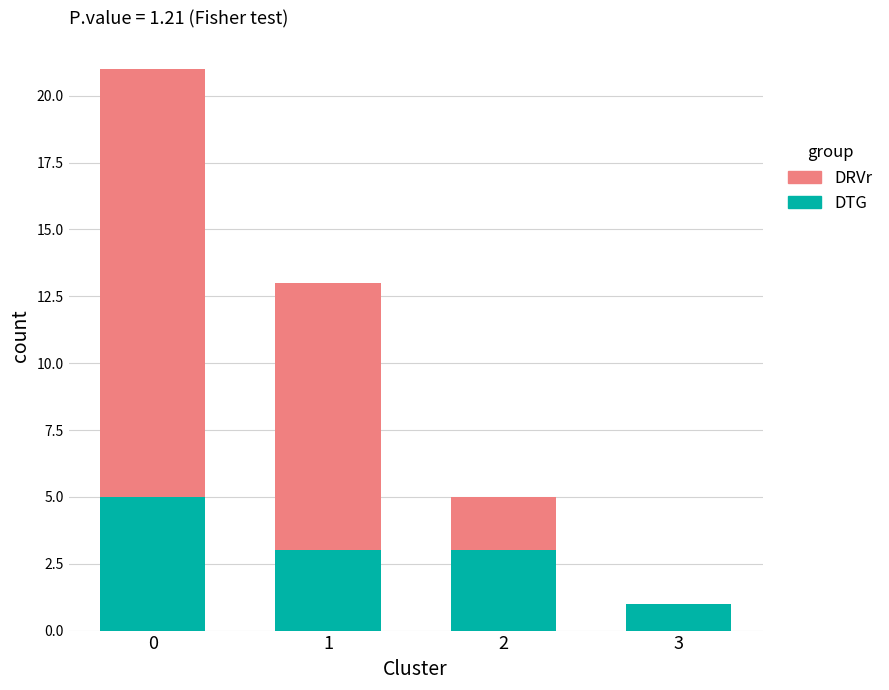

Does the chart contain stacked bars?

Yes